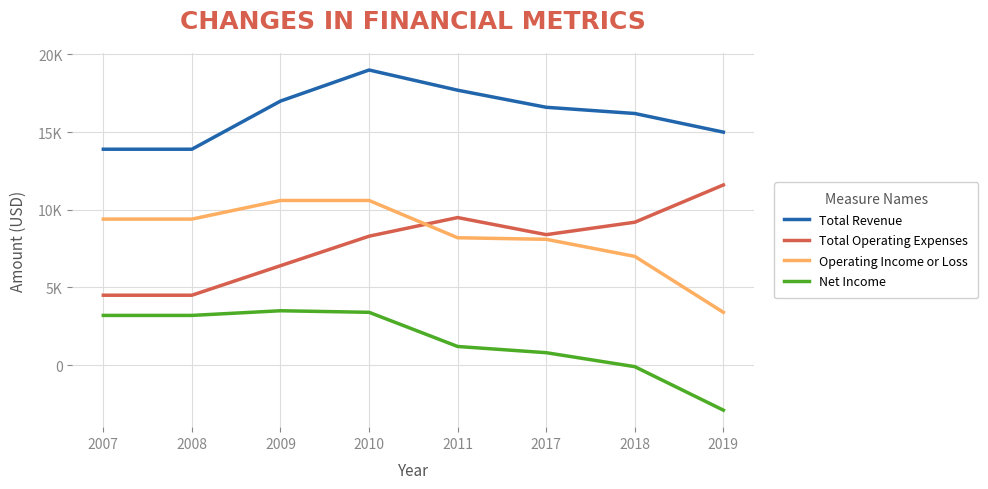

Which category has the lowest value across all series?

2019